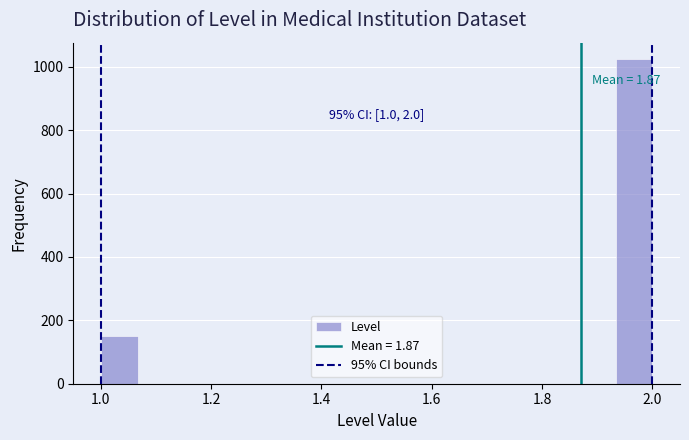

Around what value on the x-axis is the tallest bar? Give the approximate position of its centre, as read against the axis.

1.96